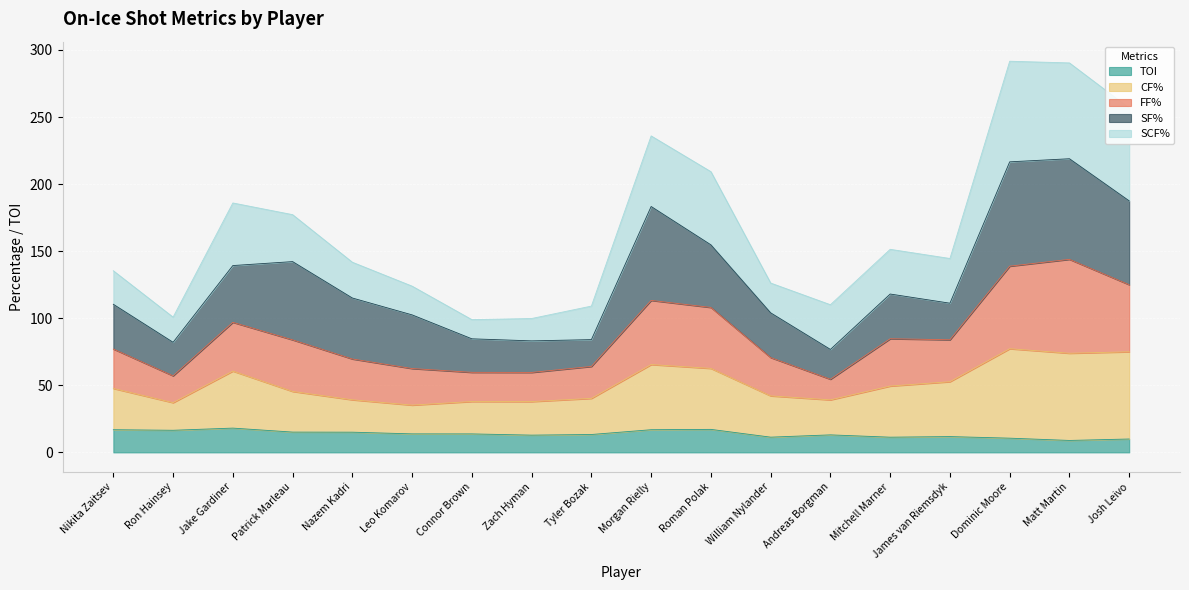

Between Patrick Marleau and Zach Hyman, which is larger?

Patrick Marleau